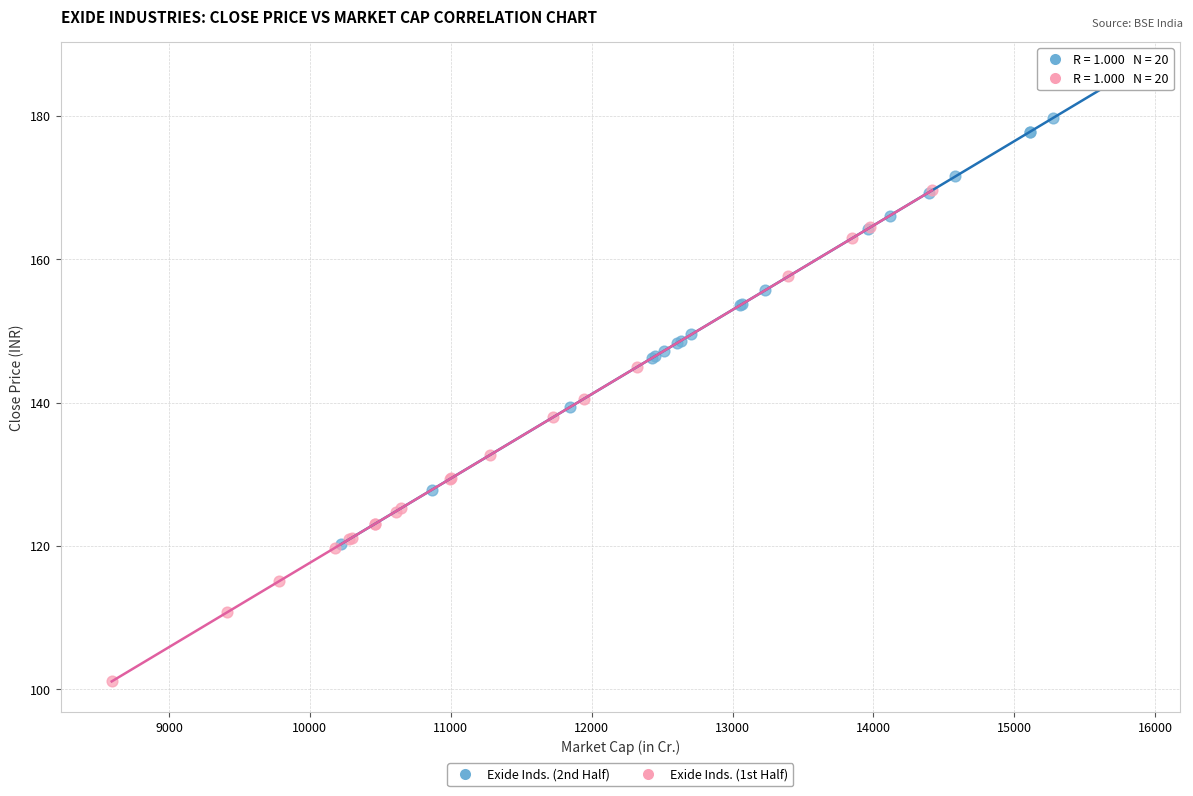

Which series reaches the minimum Y coordinate?

Exide Inds. (1st Half)